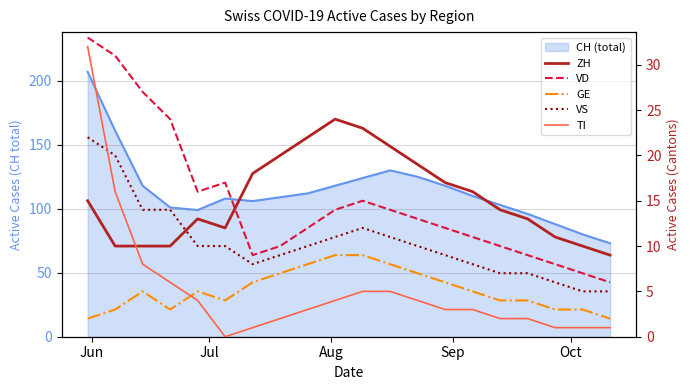

How many categories are shown in the chart?

20